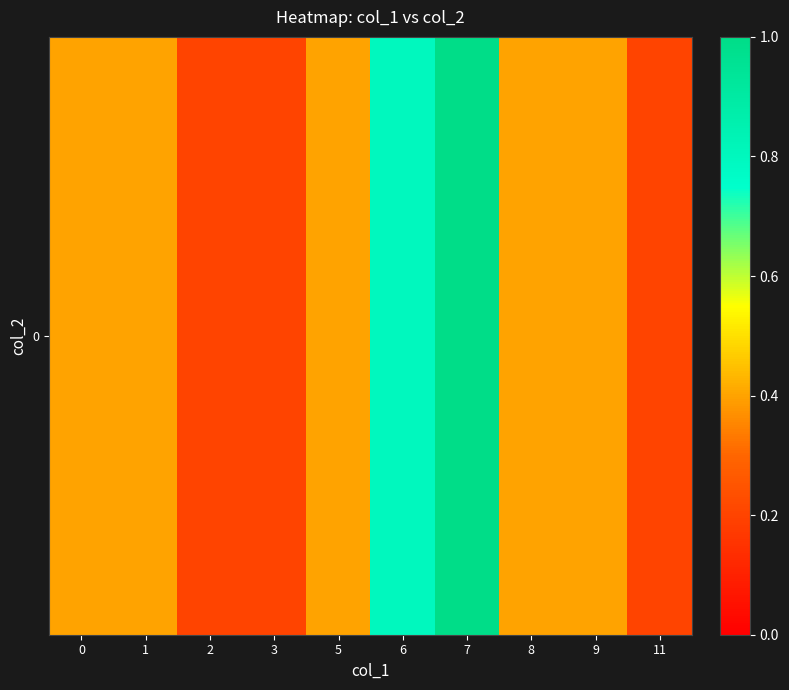

What is the minimum value shown in the chart?

0.2